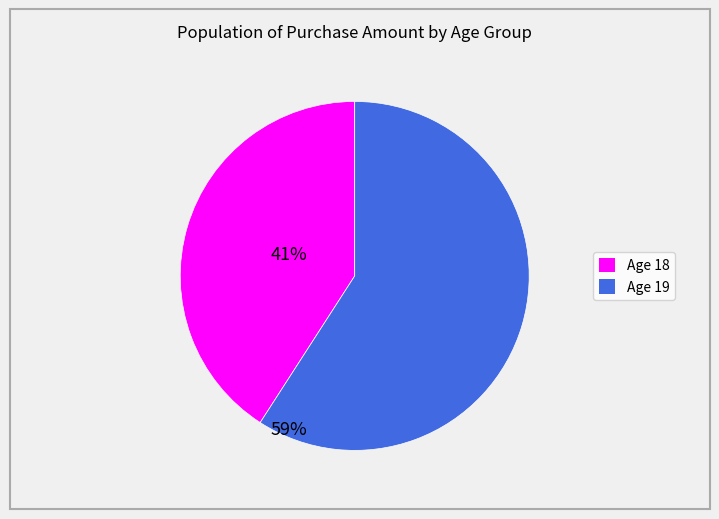

Is there any slice that represents more than half of the pie?

Yes